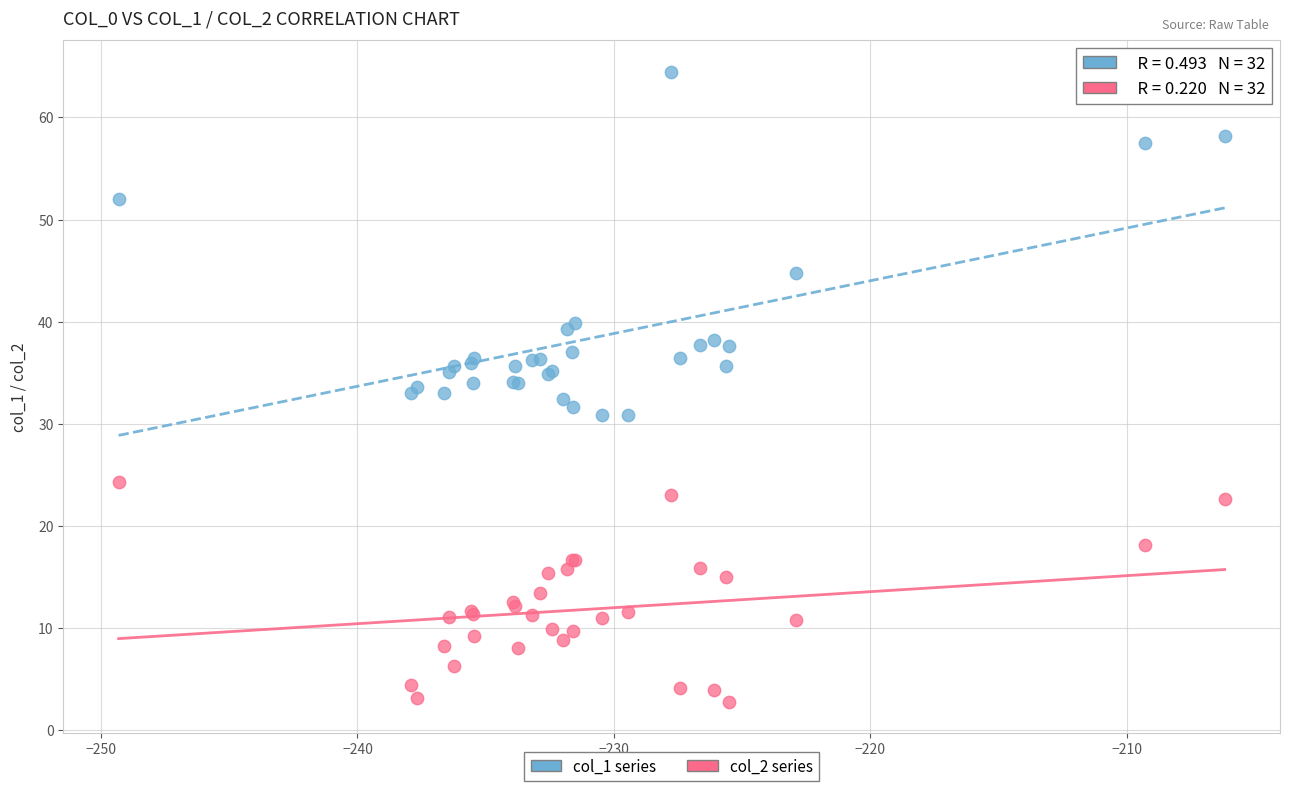

Which series reaches the minimum Y coordinate?

col_2 series